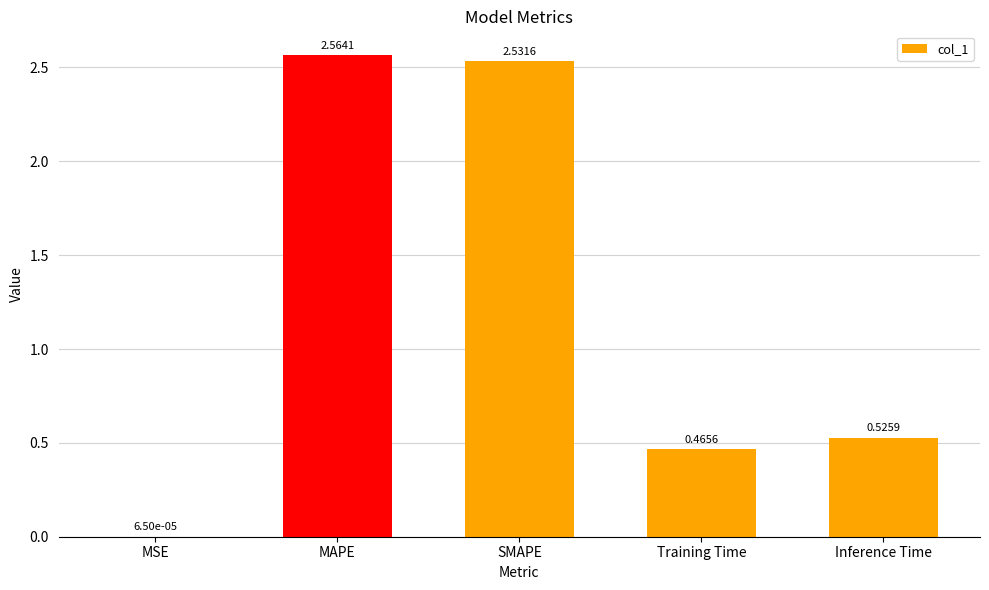

At which category does the chart reach its peak across all series?

MAPE